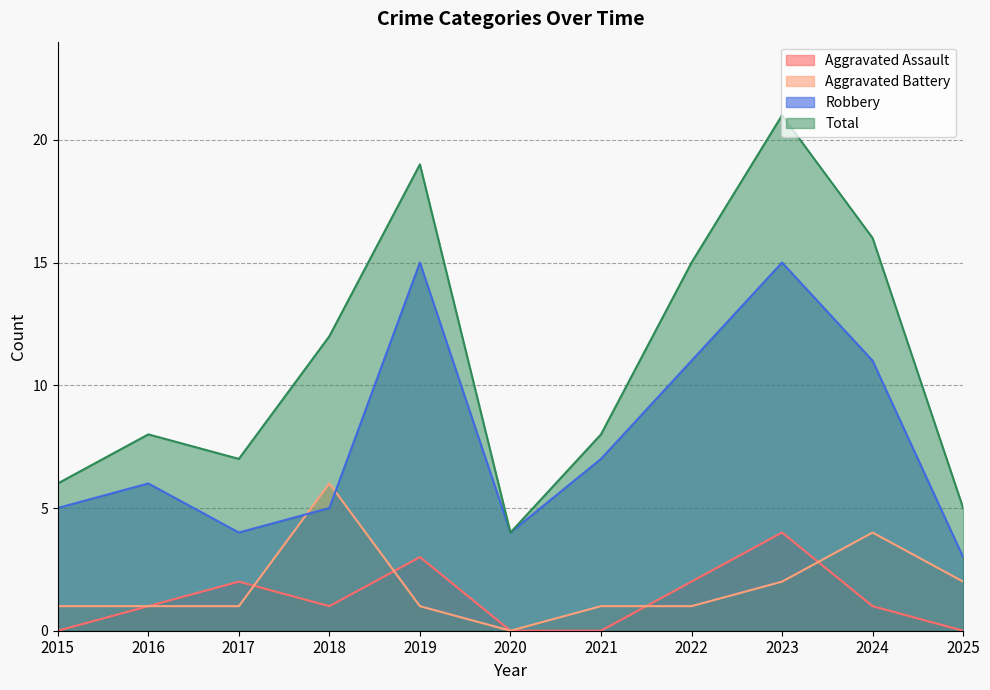

Rank the series at 2015 from highest to lowest value.

Total, Robbery, Aggravated Battery, Aggravated Assault